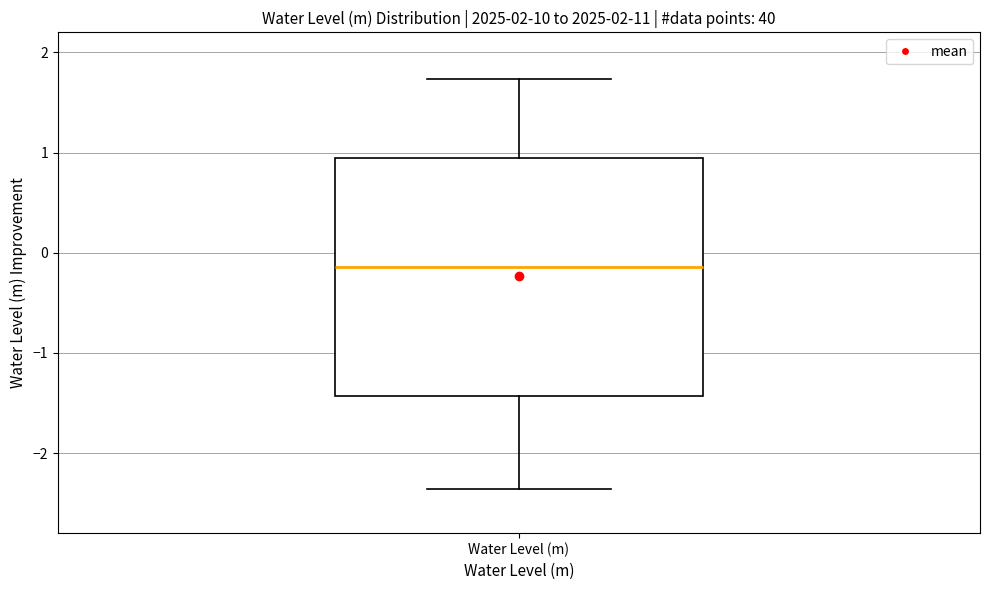

Read this box plot against the y-axis: the position of the median line, the range covered by the box, and the ends of both whiskers. The values are not printed on the chart, so give them approximately, as read against the axis.

median -0.1, box -1.4 to 0.9, whiskers -2.4 to 1.7